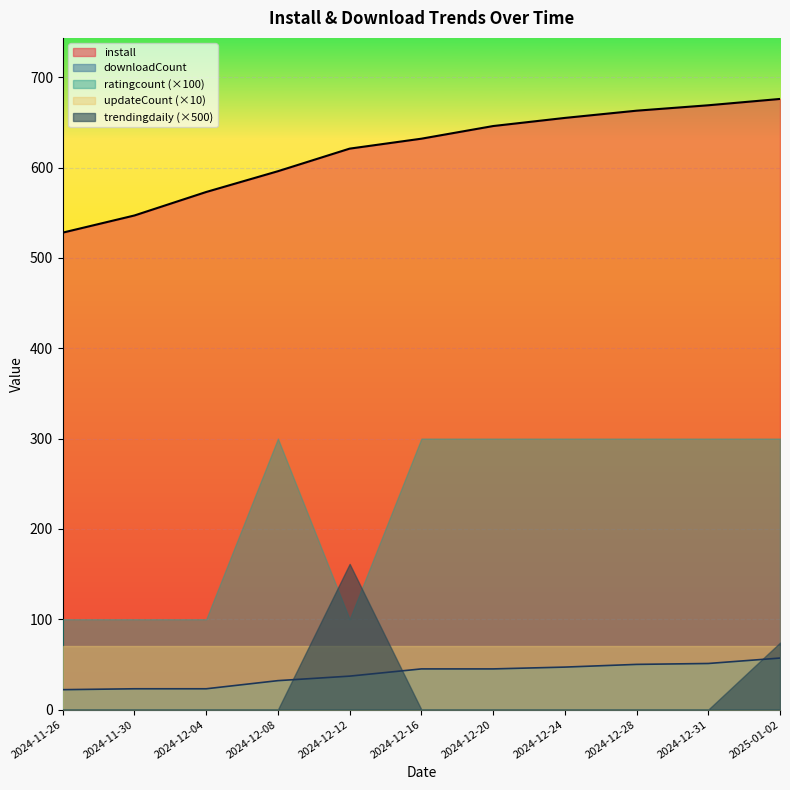

What are all the series names shown in the legend?

install, downloadCount, ratingcount (×100), updateCount (×10), trendingdaily (×500)